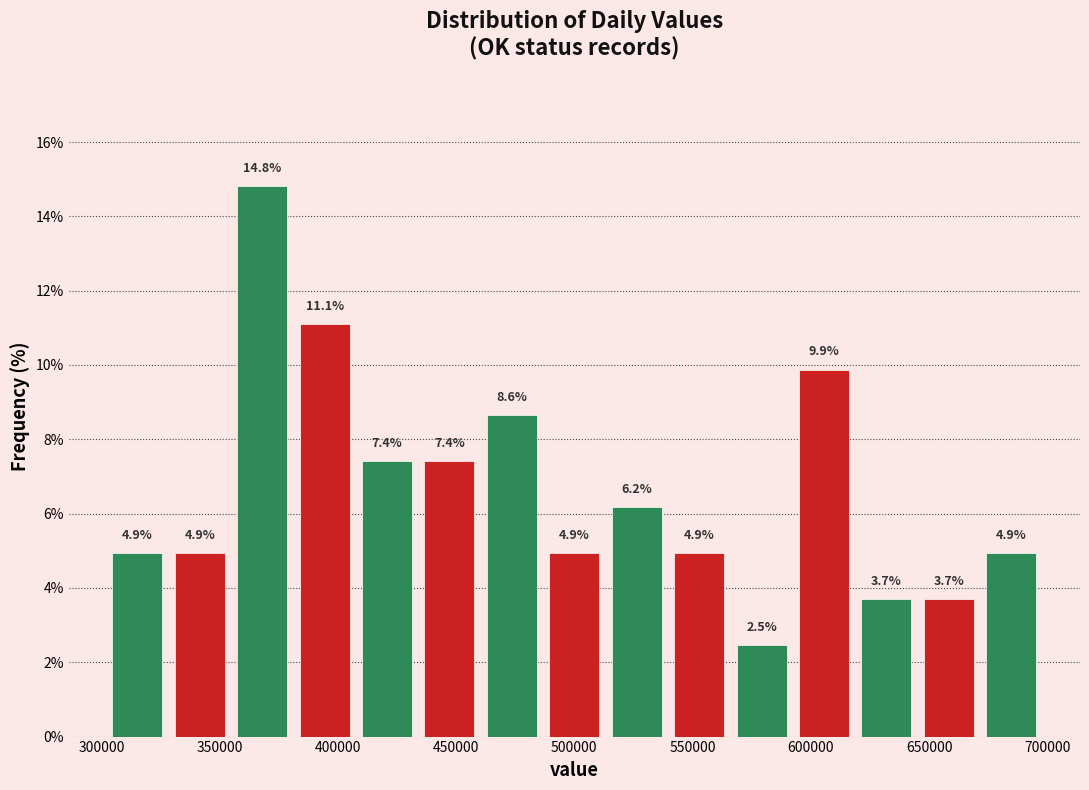

How tall is the bar that spans 485000 to 515000 on the x-axis? The bar edges are not printed on the chart, so give them approximately, as read against the axis.

4.9